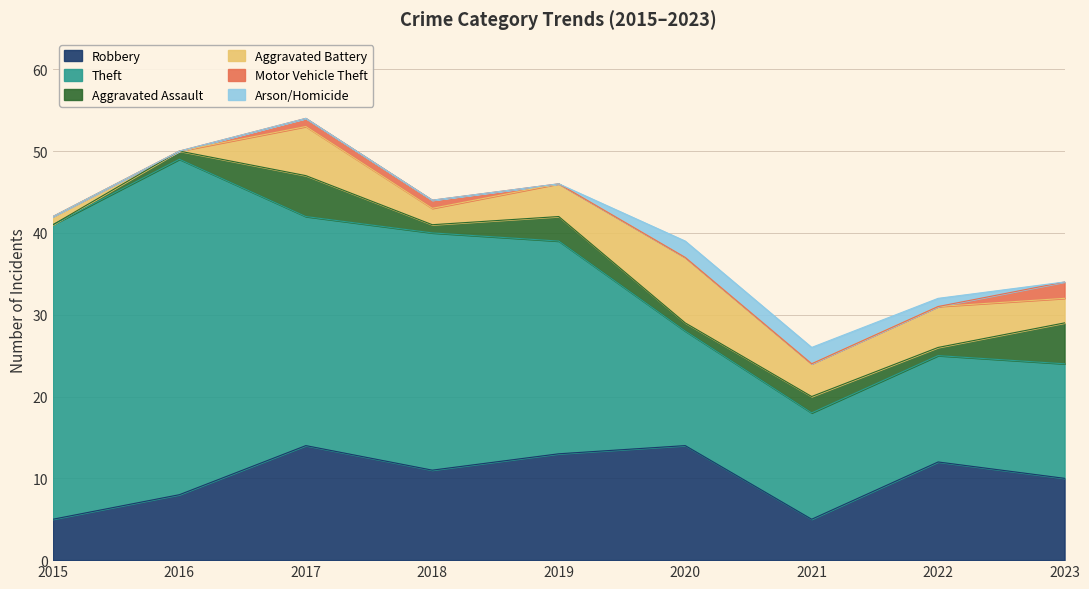

What is the sum of all Arson/Homicide values?

5